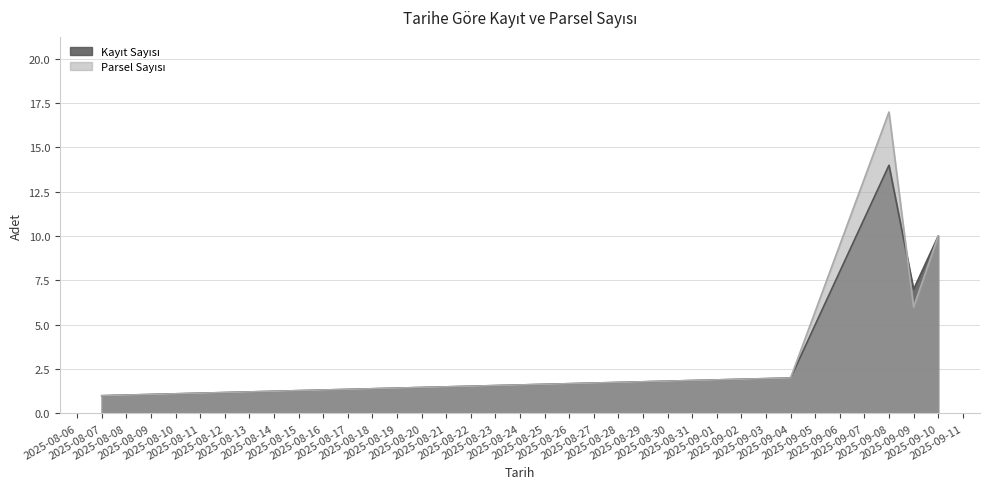

Rank the categories by Parsel Sayısı value from lowest to highest.

2025-08-07, 2025-09-04, 2025-09-09, 2025-09-10, 2025-09-08